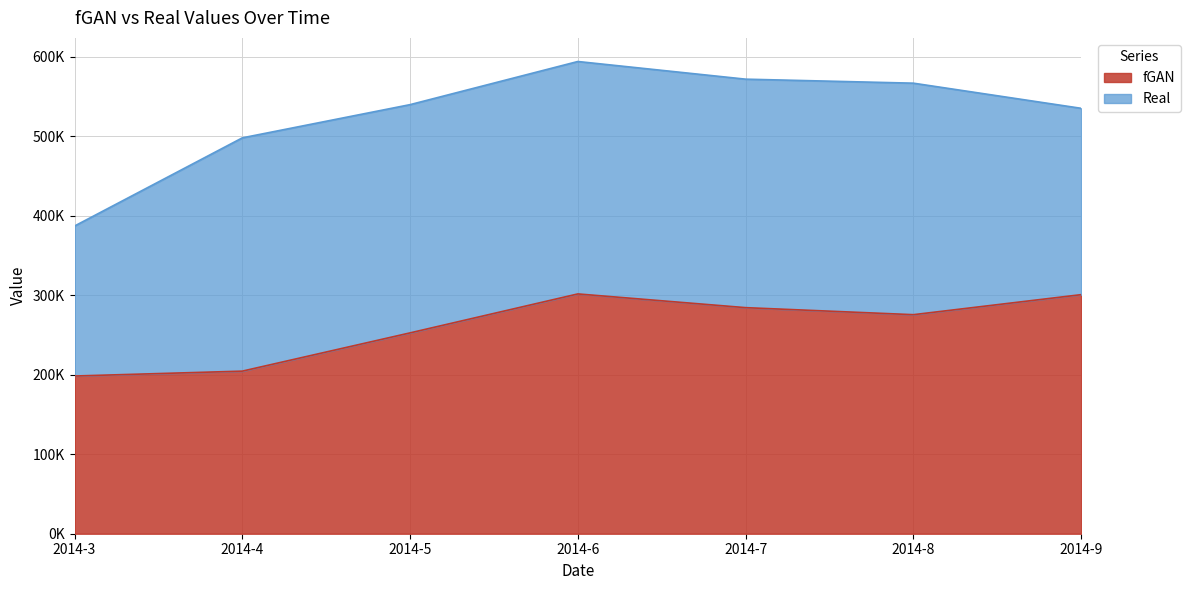

Is it true that the value at 2014-8 is 275503.6?

True